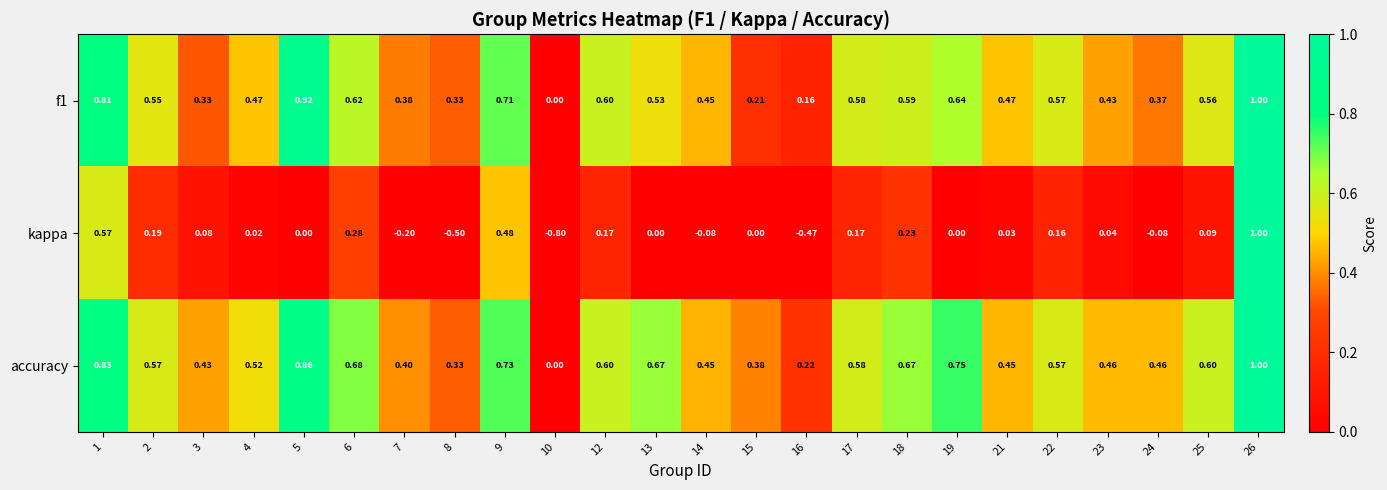

Between 1 and 7, which series saw the biggest shift?

kappa